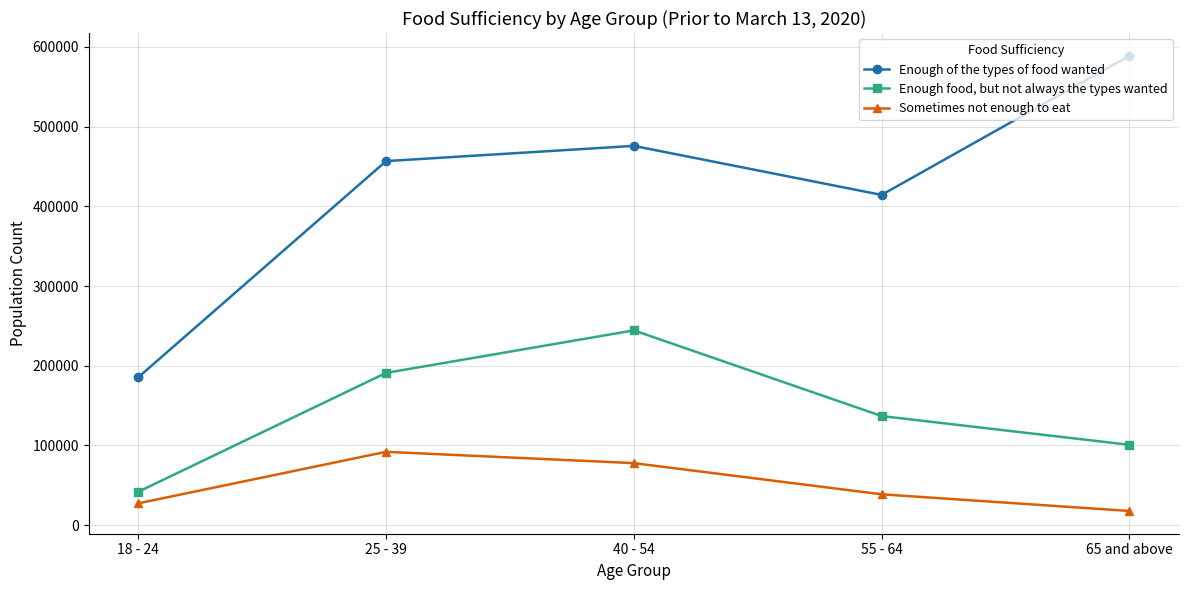

Which series has the largest range (max minus min)?

Enough of the types of food wanted